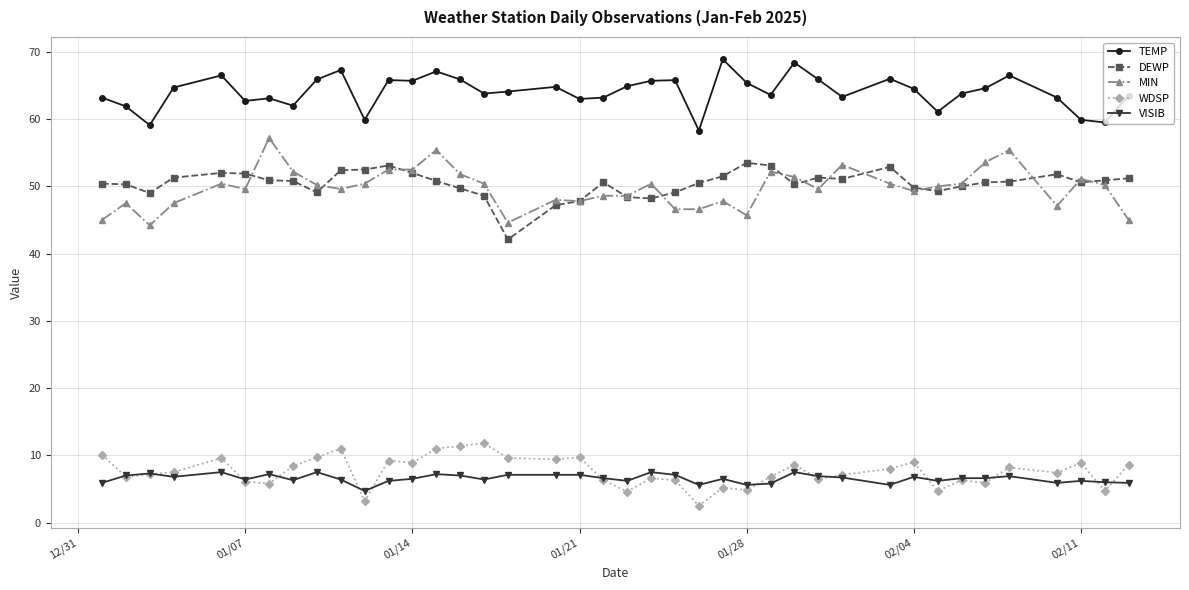

What is the highest value of the WDSP series?

11.8